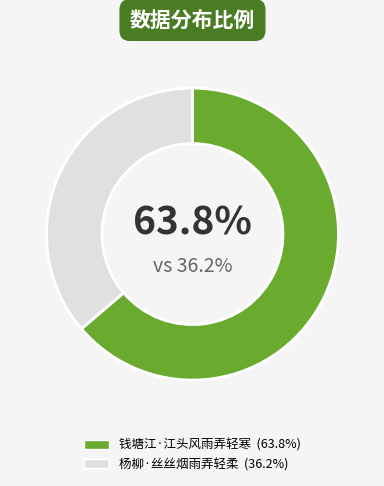

What percentage is the 杨柳·丝丝烟雨弄轻柔 slice, to the nearest percent?

36%